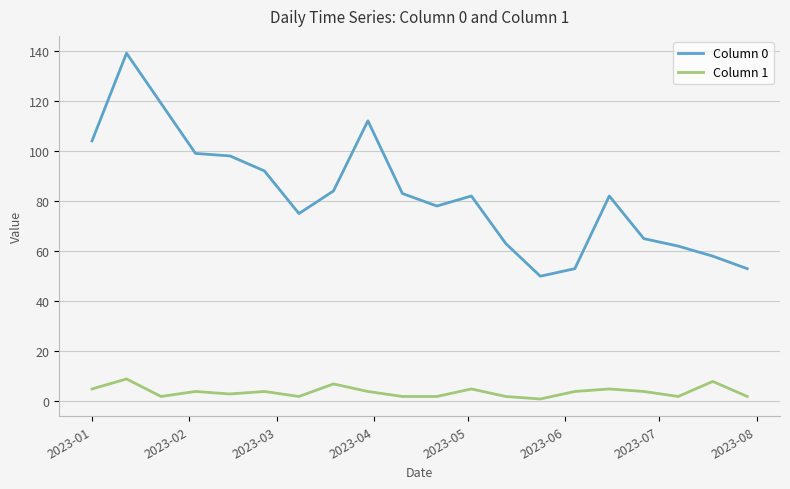

True or false: Column 0 and Column 1 intersect in this chart.

False